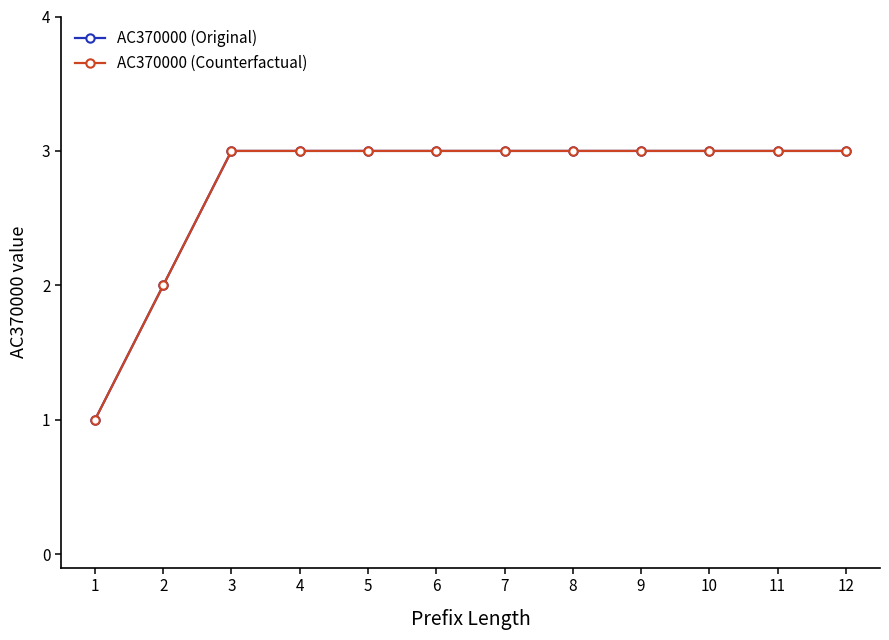

Is this an area chart (filled region under the line)?

No